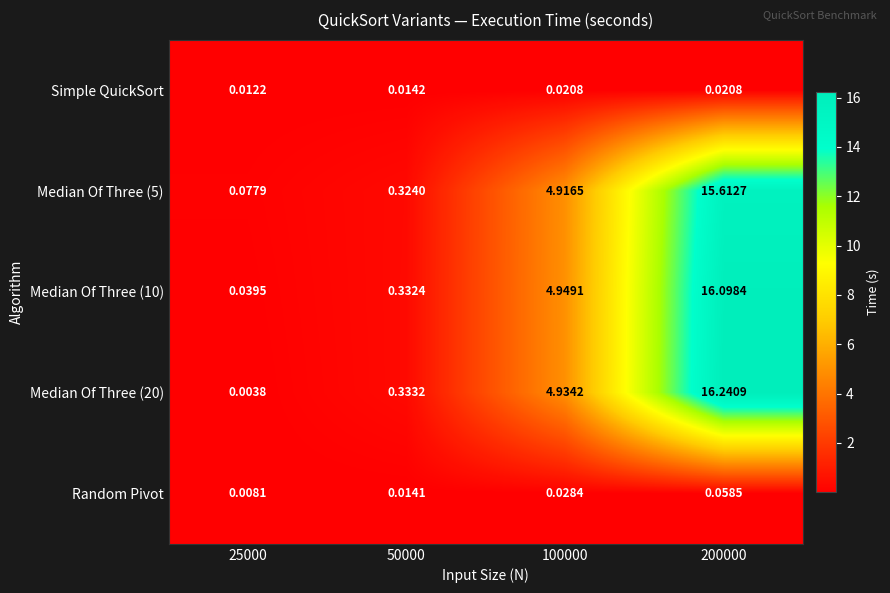

Reading left to right, transcribe all the data shown in this chart.

Simple QuickSort: 25000=0.0	50000=0.0	100000=0.0	200000=0.0
Median Of Three (5): 25000=0.1	50000=0.3	100000=4.9	200000=15.6
Median Of Three (10): 25000=0.0	50000=0.3	100000=4.9	200000=16.1
Median Of Three (20): 25000=0.0	50000=0.3	100000=4.9	200000=16.2
Random Pivot: 25000=0.0	50000=0.0	100000=0.0	200000=0.1